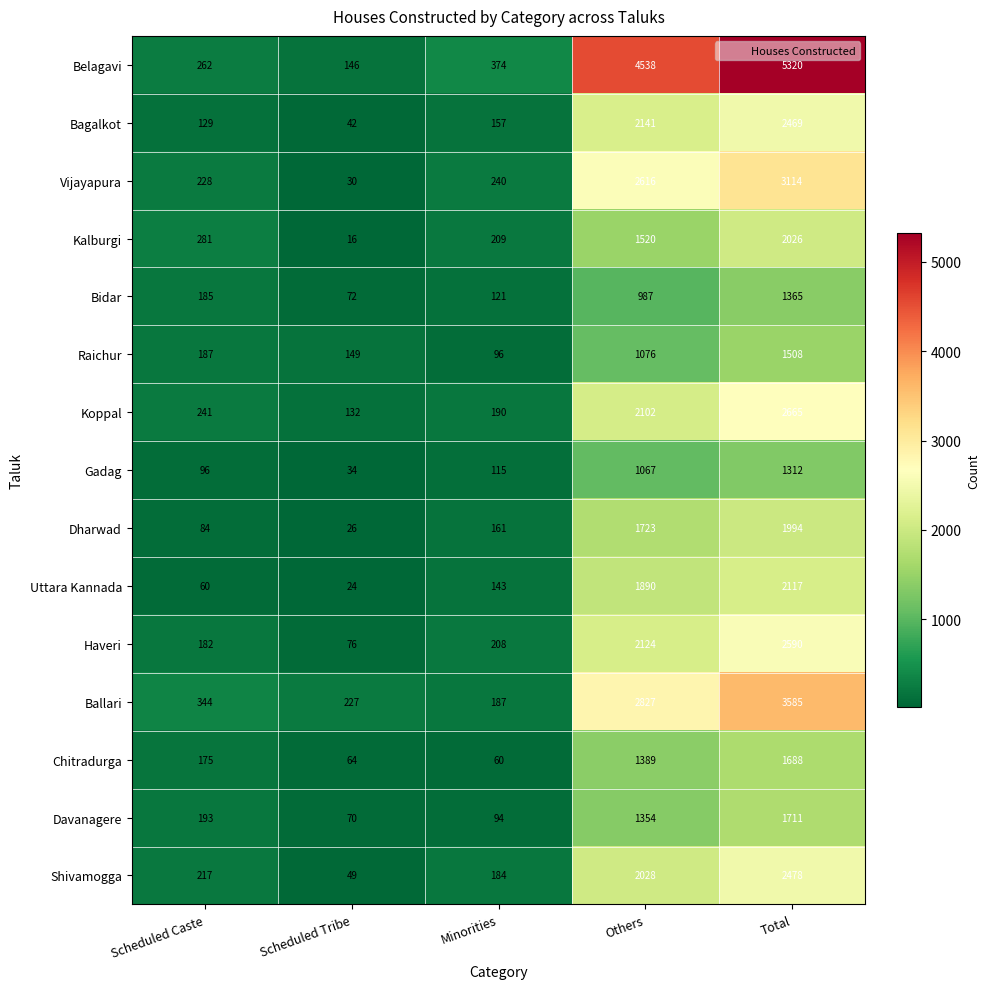

What is the sum of all Belagavi values?

10640